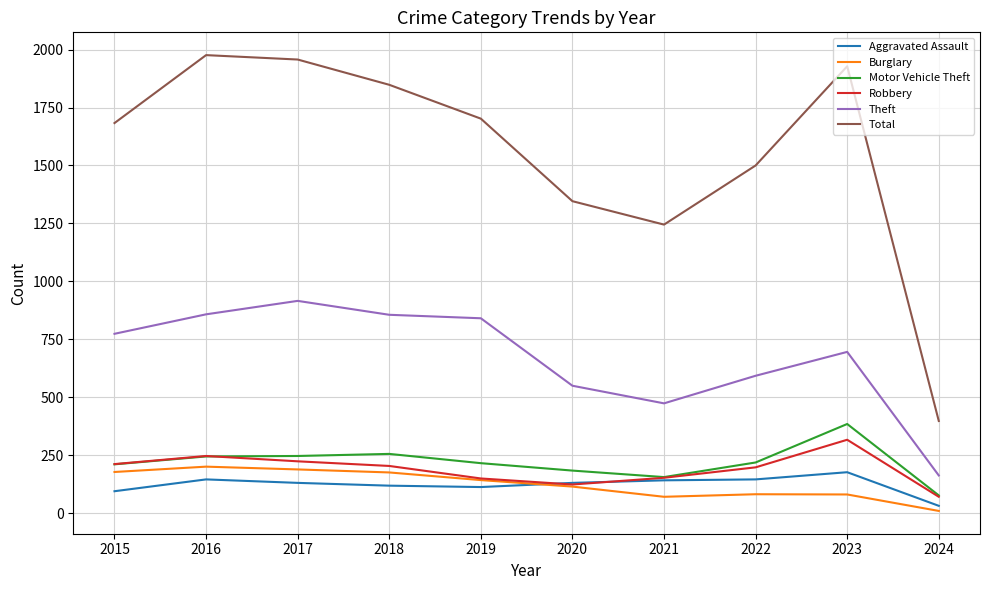

Which series has the largest total across all categories?

Total